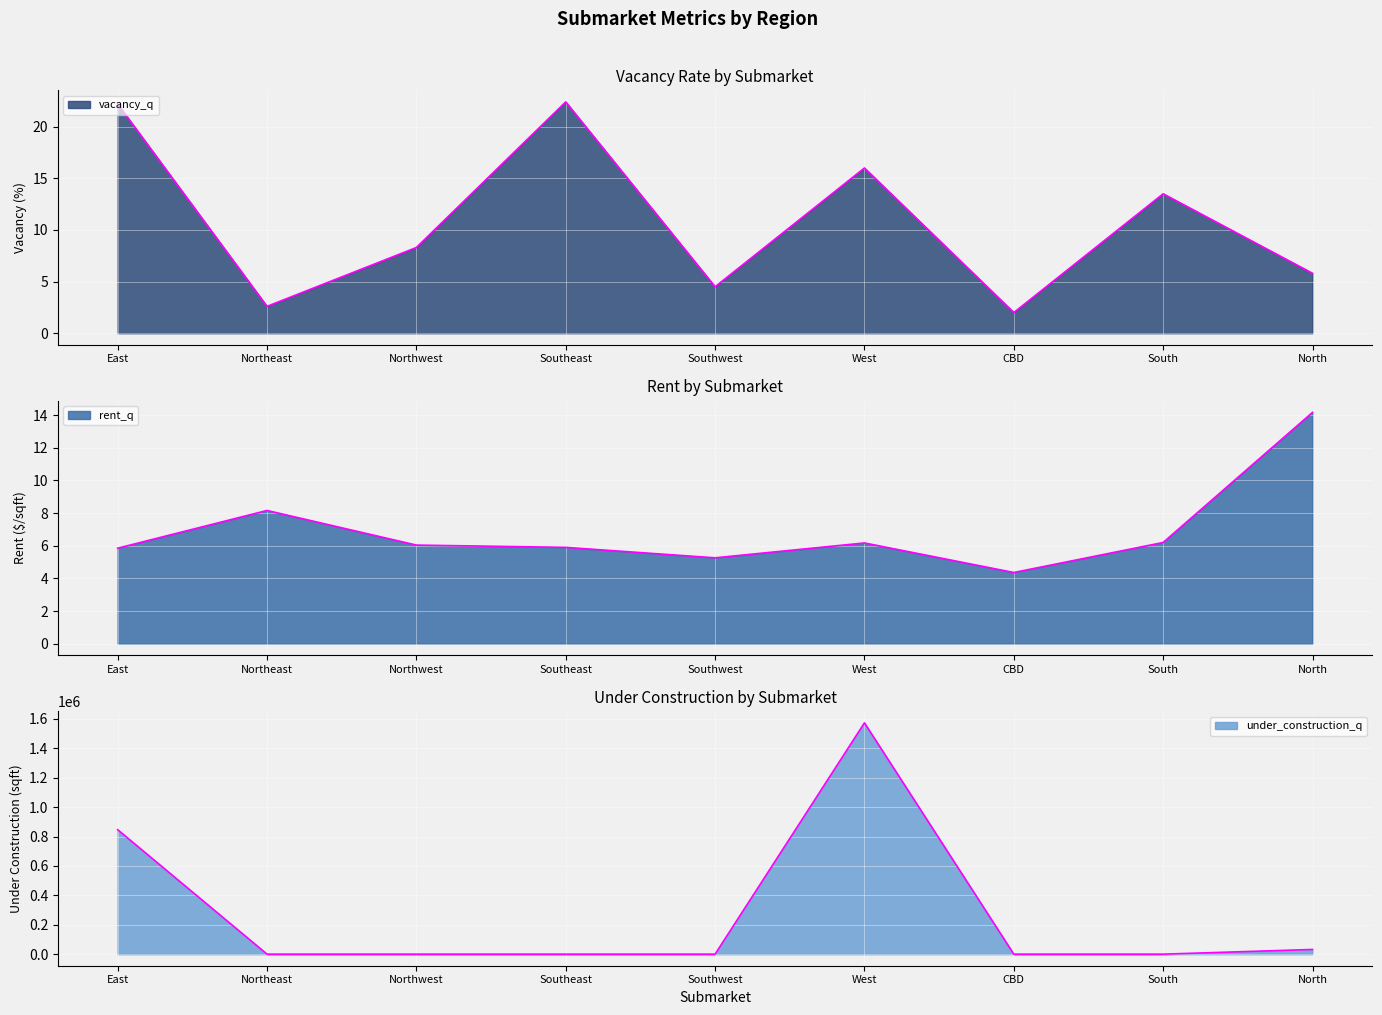

Which series ends up on top after the final intersection of vacancy_q and under_construction_q?

under_construction_q